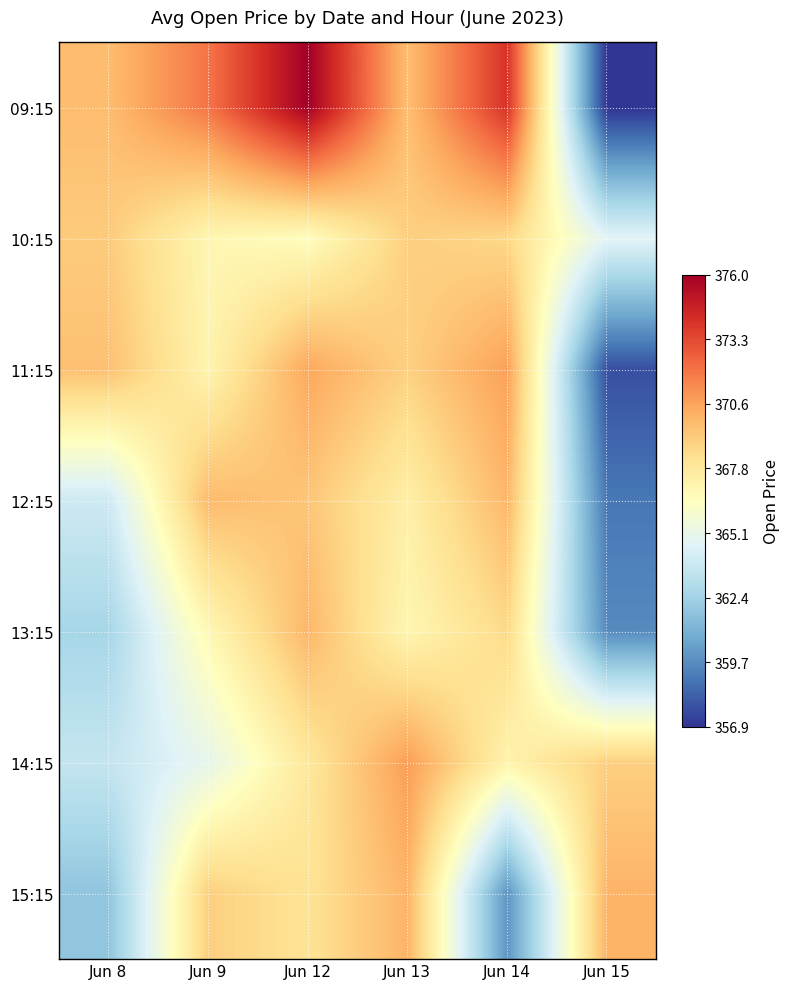

What is the total value across all series at Jun 12?

2588.2